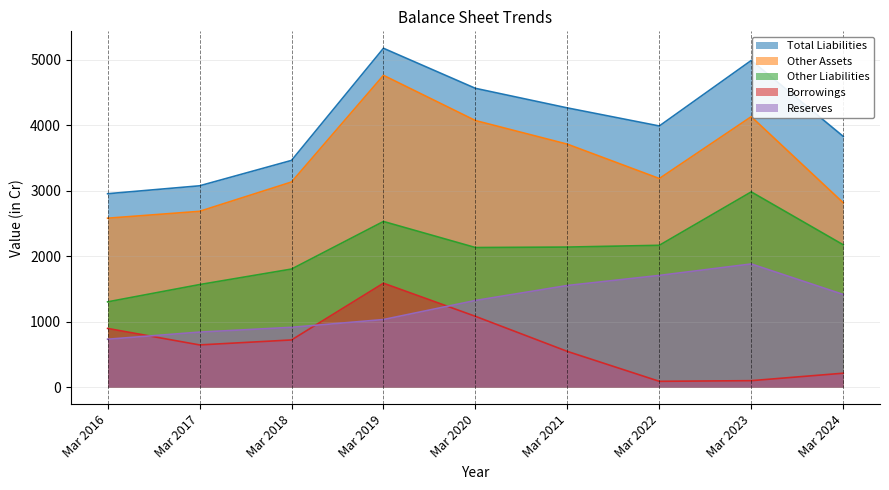

What is the value of the Borrowings point at the 2nd from the left?

647